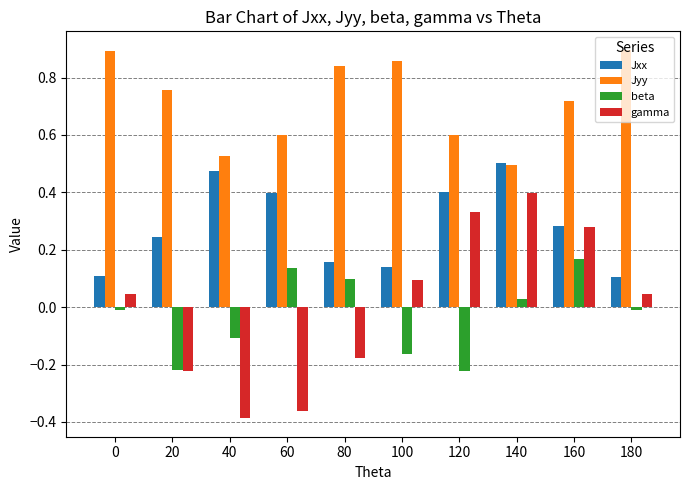

Rank the series by their maximum value, from lowest to highest.

beta, gamma, Jxx, Jyy